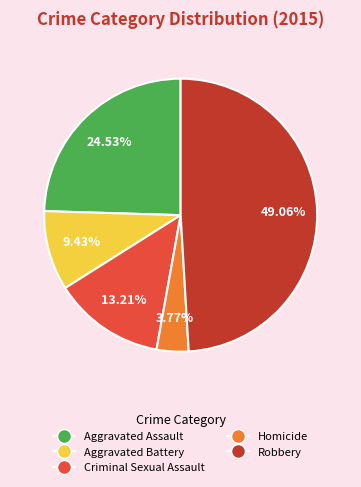

Is there any slice that represents more than half of the pie?

No